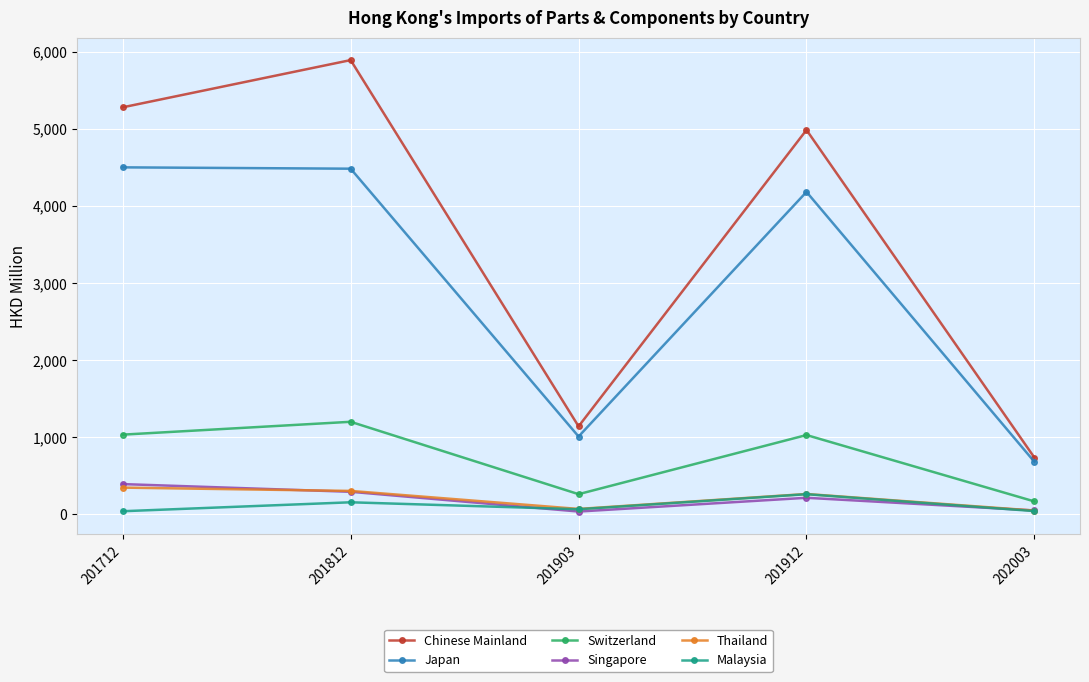

The Chinese Mainland series shows 1663.2 at 201812. True or false?

False